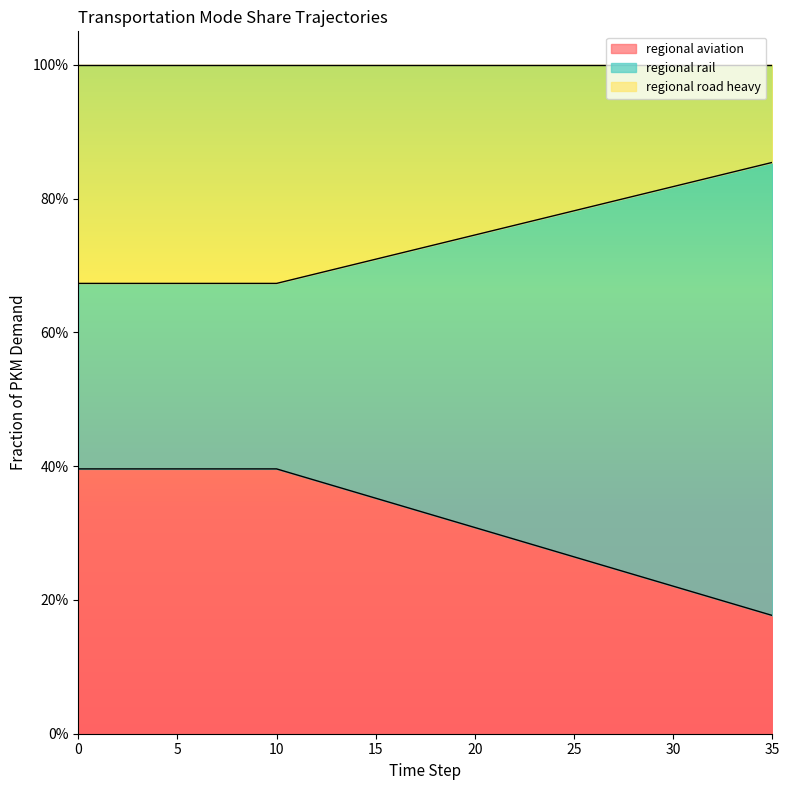

What are all the series names shown in the legend?

regional aviation, regional rail, regional road heavy